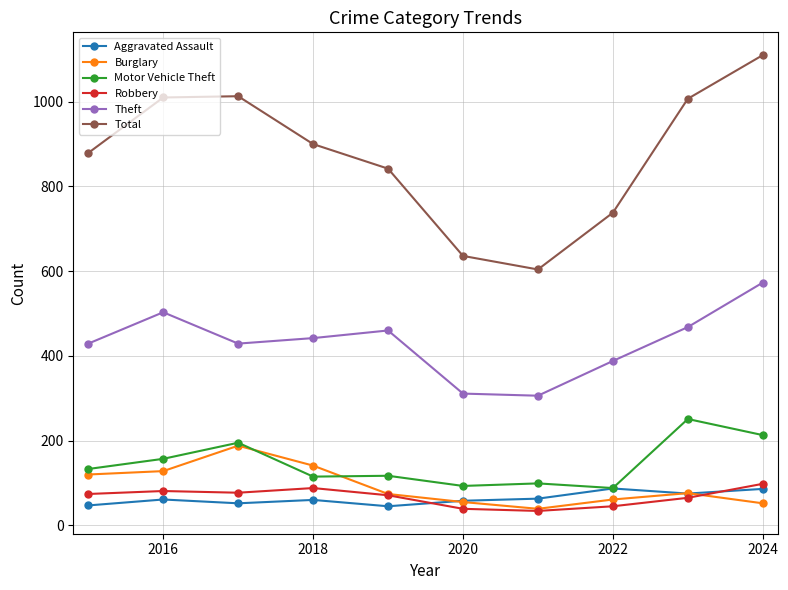

Which series has the widest spread of values?

Total